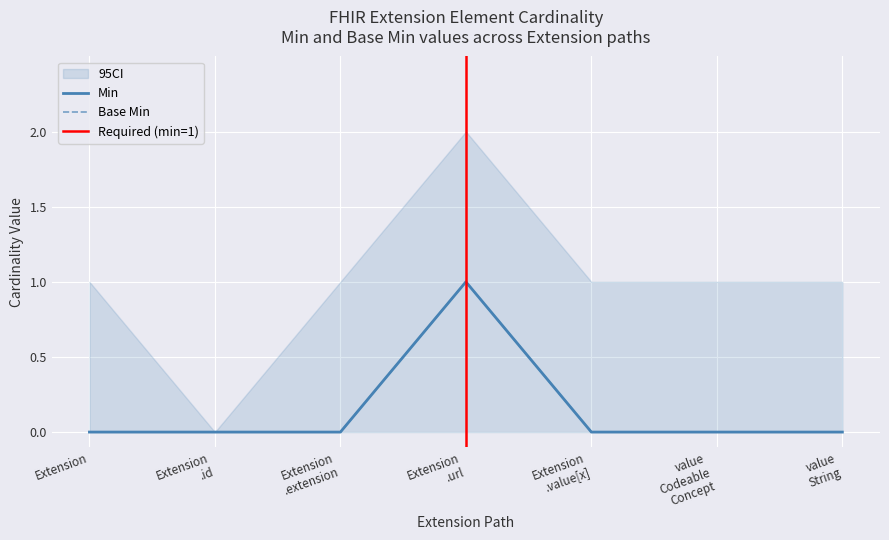

Is the value of Min at Extension .url greater than the value of Base Min at value String?

Yes